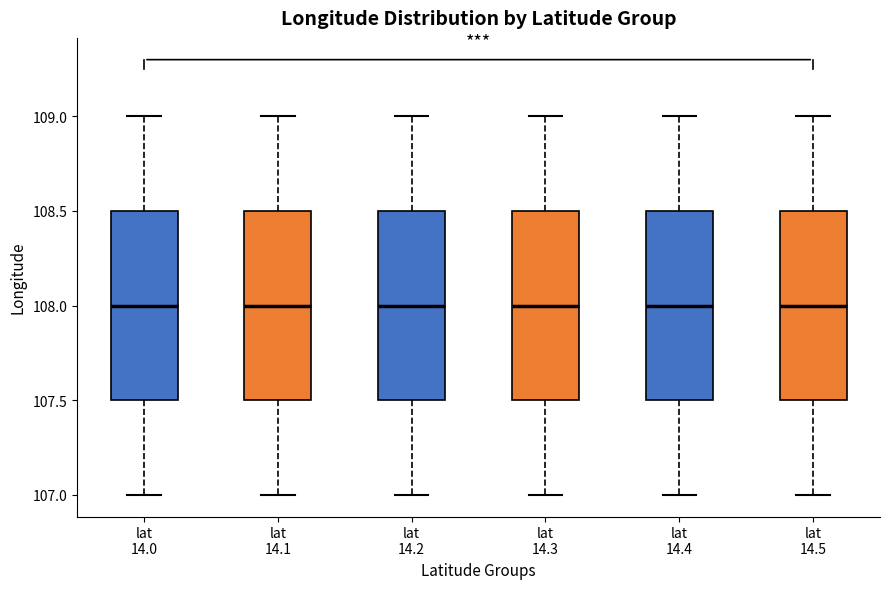

Reading left to right, read every box against the y-axis: the position of its median line, the range the box covers, and the ends of its whiskers. The values are not printed on the chart, so give them approximately, as read against the axis.

lat 14.0: median 108.0, box 107.5 to 108.5, whiskers 107.0 to 109.0
lat 14.1: median 108.0, box 107.5 to 108.5, whiskers 107.0 to 109.0
lat 14.2: median 108.0, box 107.5 to 108.5, whiskers 107.0 to 109.0
lat 14.3: median 108.0, box 107.5 to 108.5, whiskers 107.0 to 109.0
lat 14.4: median 108.0, box 107.5 to 108.5, whiskers 107.0 to 109.0
lat 14.5: median 108.0, box 107.5 to 108.5, whiskers 107.0 to 109.0